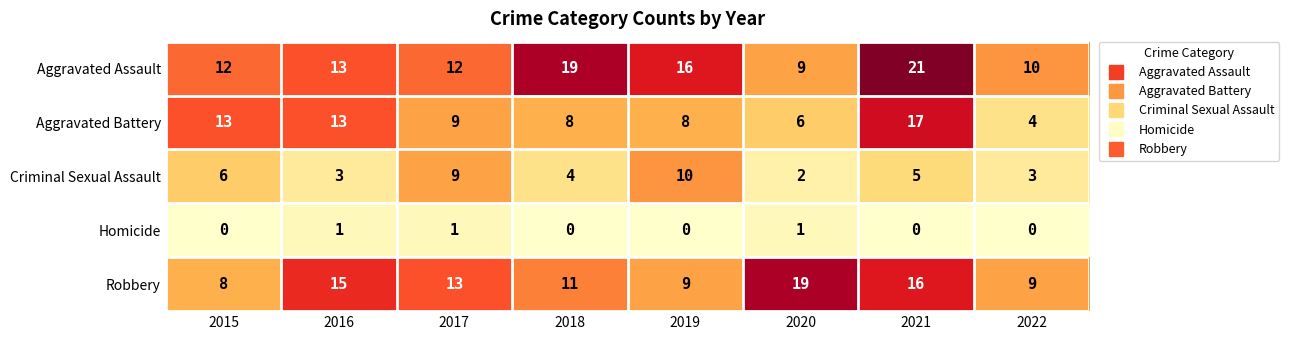

Which category has the lowest value in the Criminal Sexual Assault series?

2020